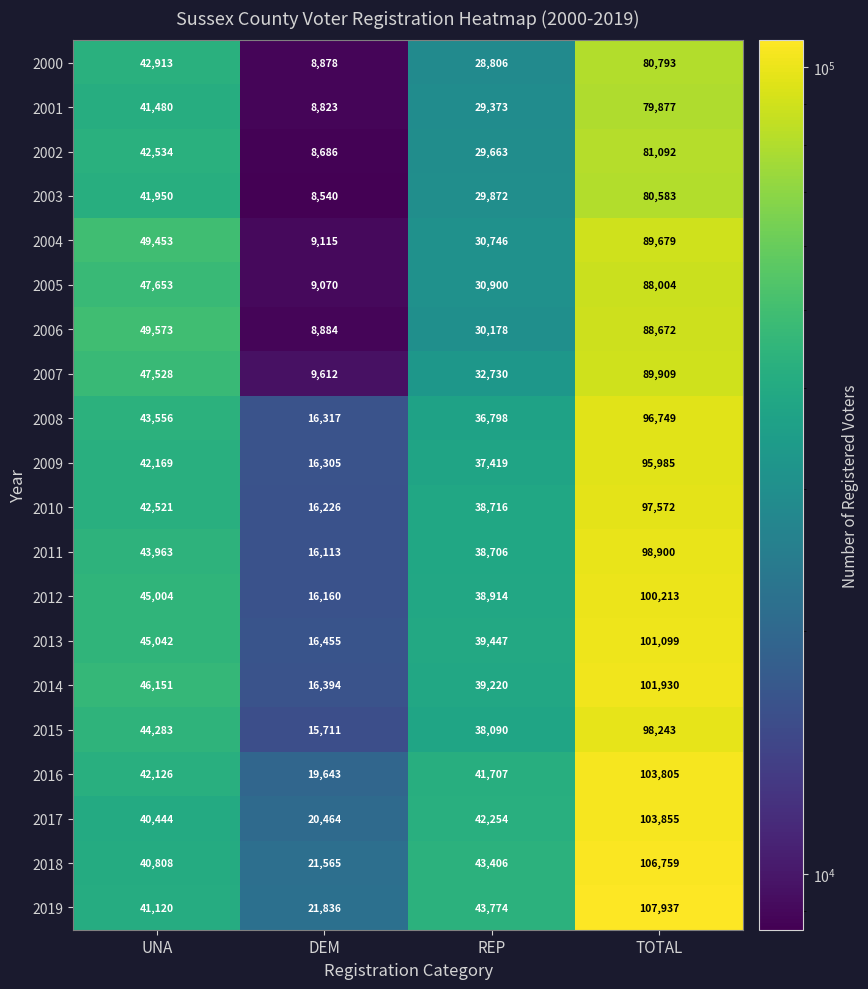

What is the total value across all series at DEM?

284797